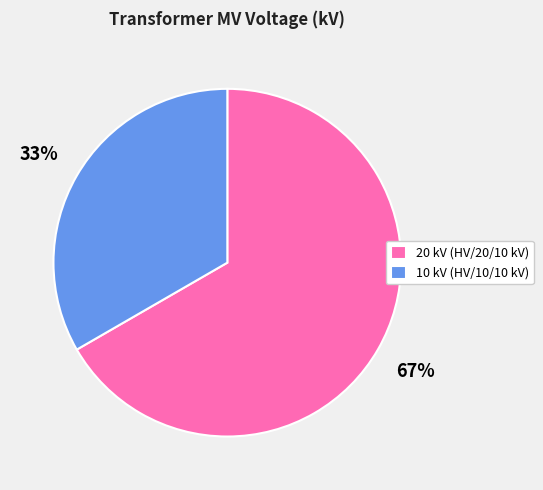

Rank the categories by value from lowest to highest.

10 kV (HV/10/10 kV), 20 kV (HV/20/10 kV)